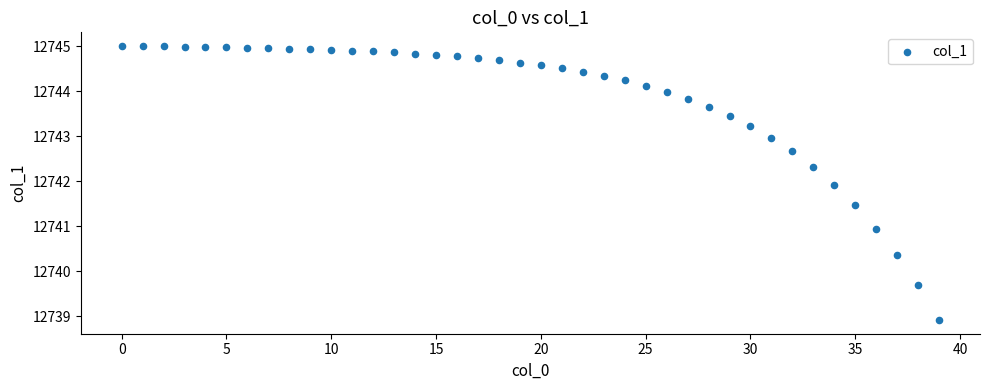

What is the range of Y values (max minus min)?

6.1